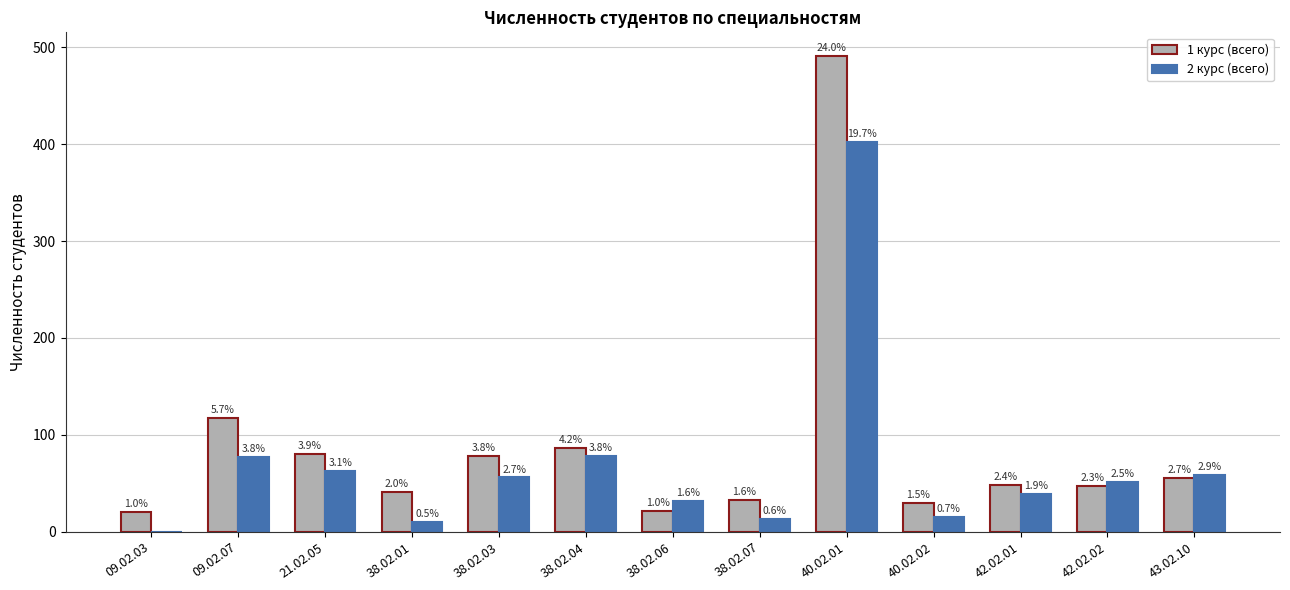

What is the label of the 2nd bar from the right?

42.02.02